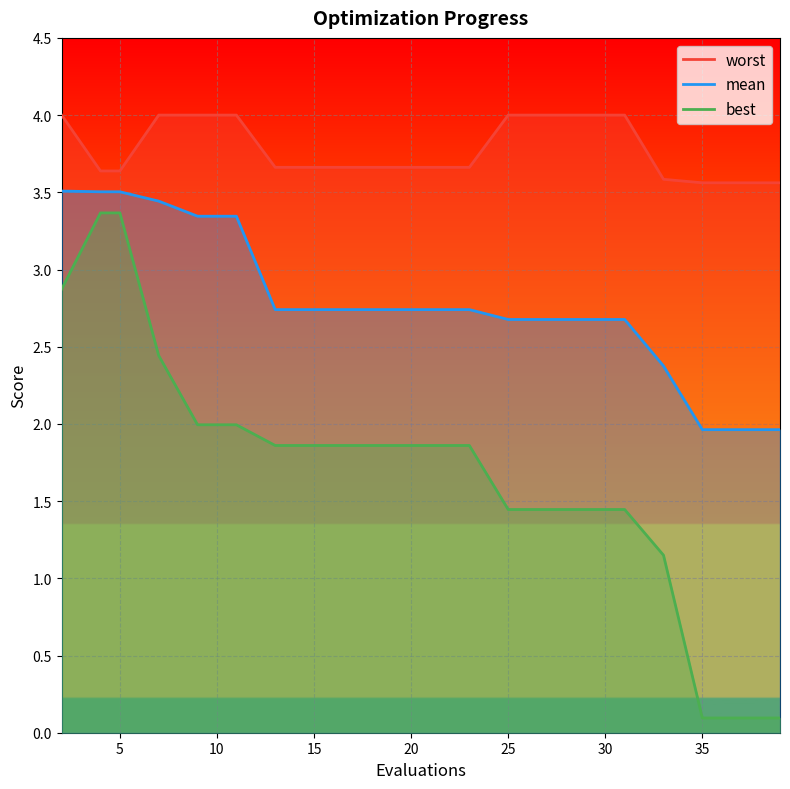

Which series changed the most between 4 and 21?

best